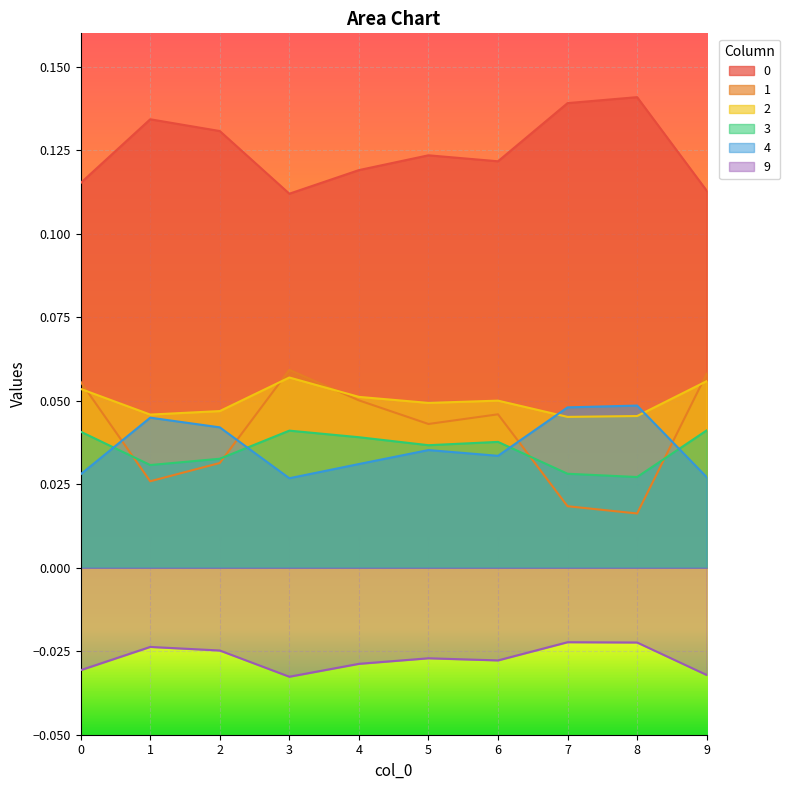

What is the value of the 1 point at the 10th from the left?

0.1